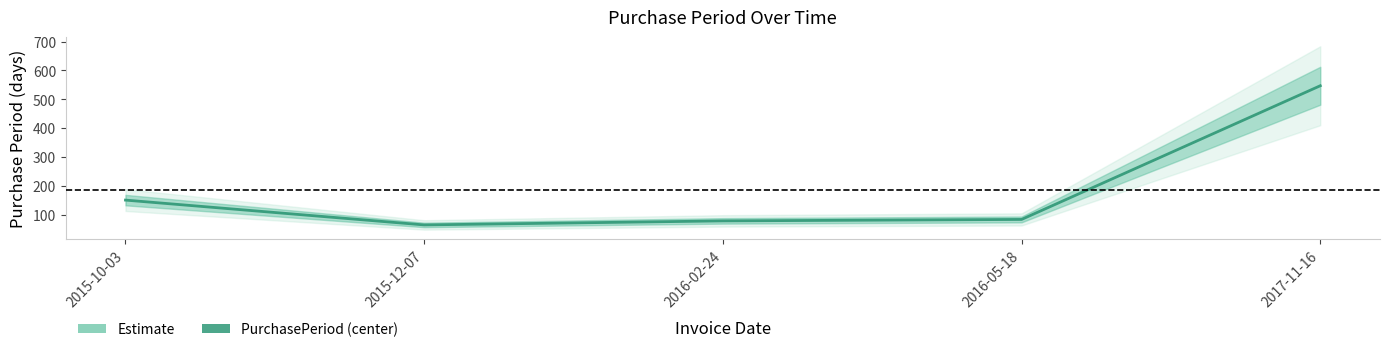

At which category does the chart reach its minimum across all series?

2015-12-07